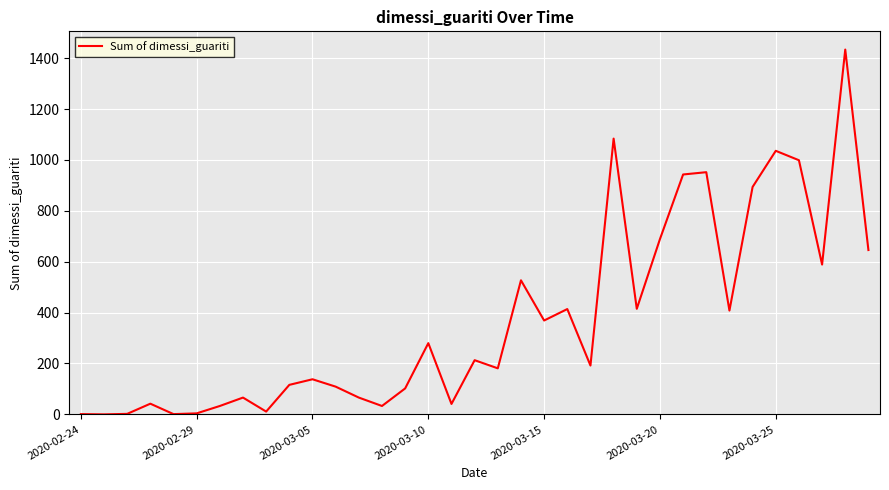

What is the maximum value shown in the chart?

1434